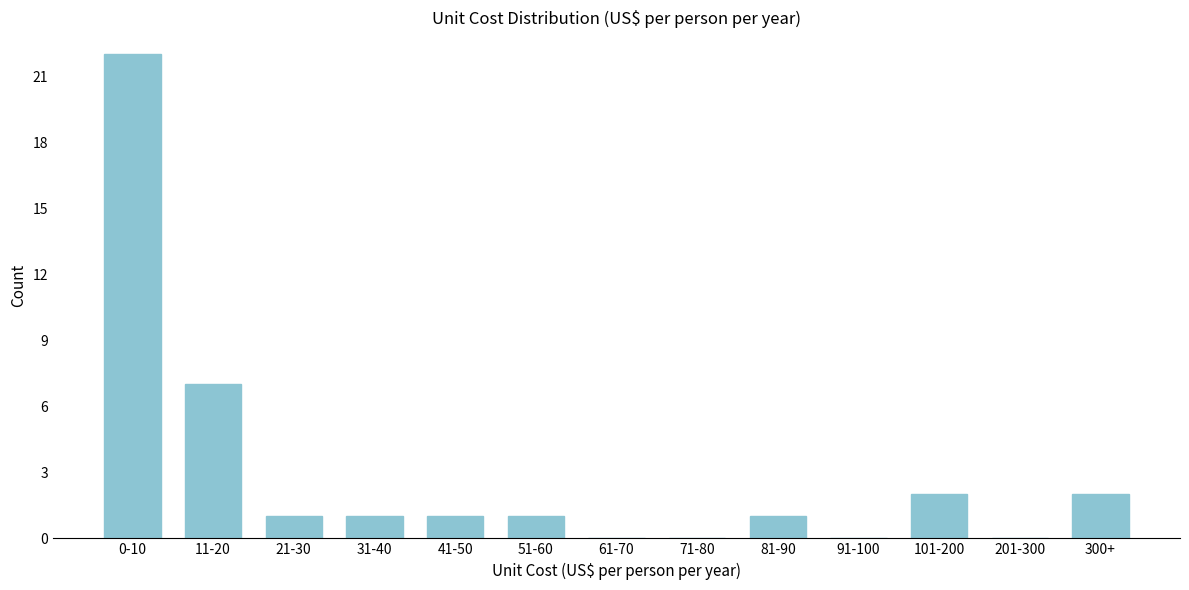

Reading left to right, list all the values displayed in this chart.

0-10=22	11-20=7	21-30=1	31-40=1	41-50=1	51-60=1	61-70=0	71-80=0	81-90=1	91-100=0	101-200=2	201-300=0	300+=2